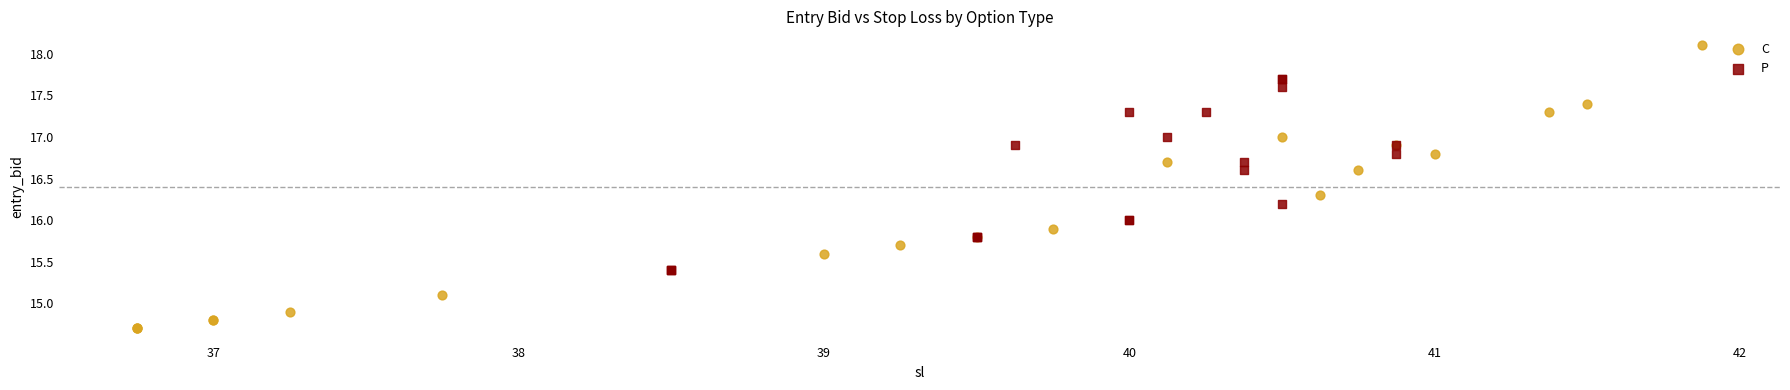

Which series has the largest Y range (max minus min)?

C